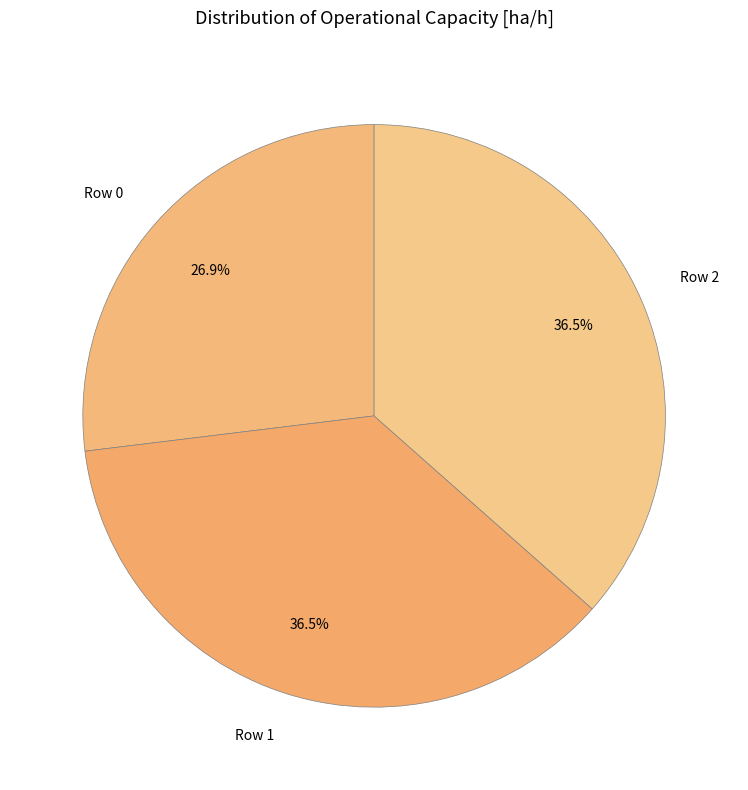

What portion of the pie excludes Row 0?

73.1%